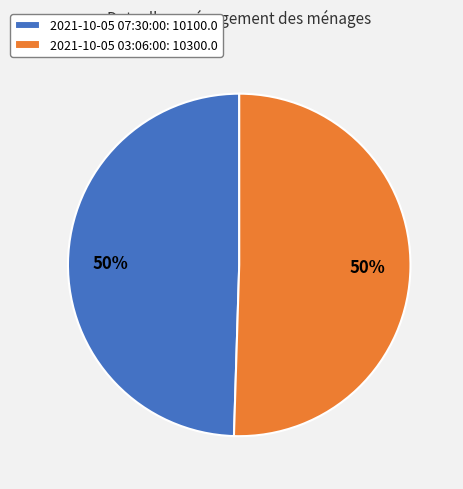

Is it true that 2021-10-05 07:30:00 is 55% of the pie?

False